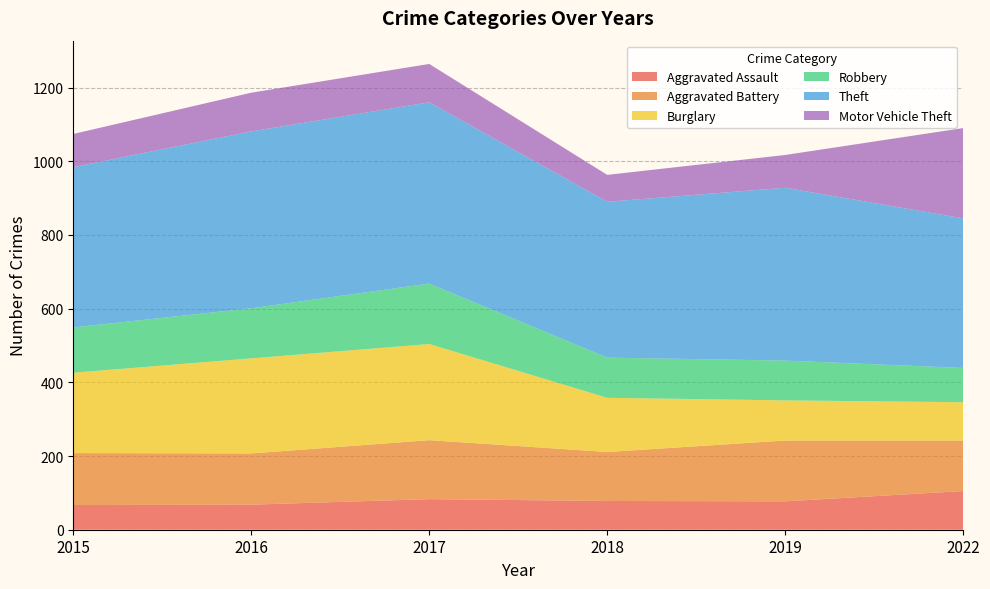

Reading right to left, transcribe all the data shown in this chart.

Aggravated Assault: 105	77	78	83	68	67
Aggravated Battery: 137	165	133	160	139	141
Burglary: 104	109	147	261	258	218
Robbery: 93	108	109	164	136	123
Theft: 406	469	423	492	480	435
Motor Vehicle Theft: 245	89	73	104	105	90